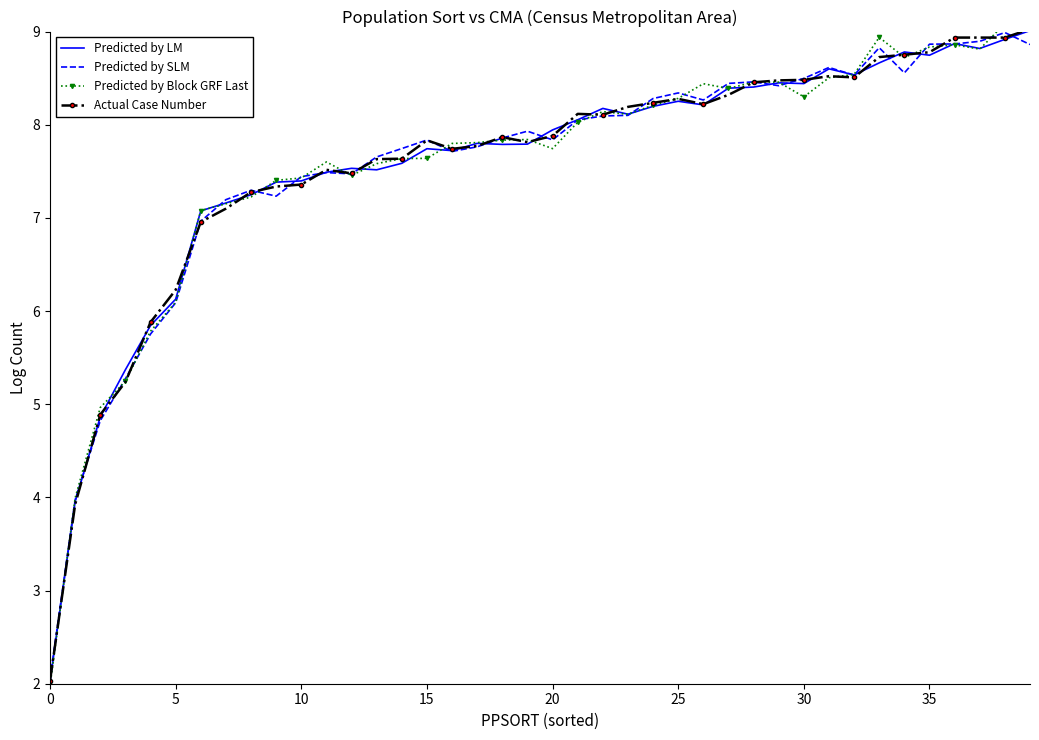

Where is the first local minimum for Predicted by SLM?

9